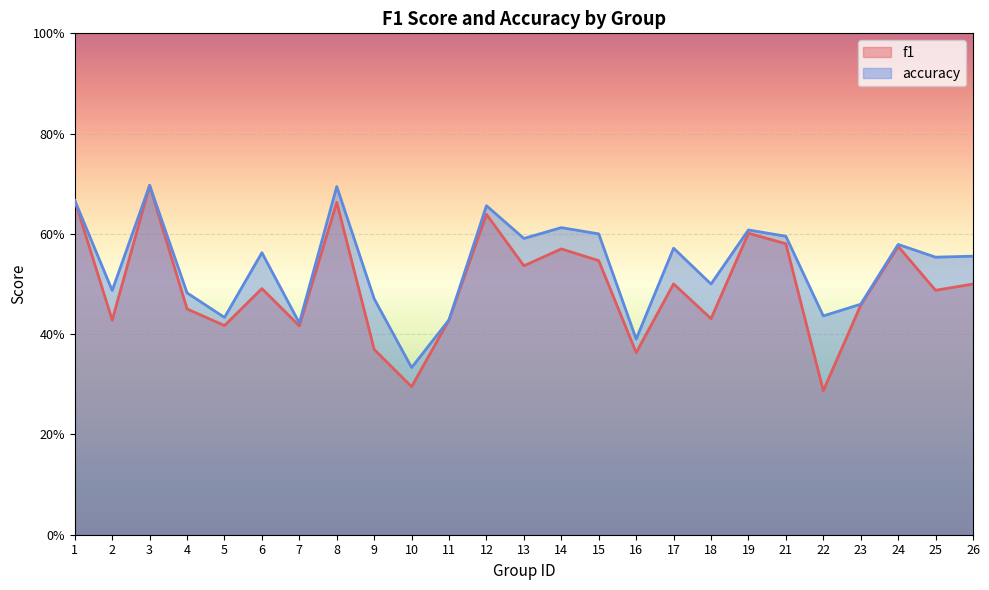

How many lines are shown in the chart?

2